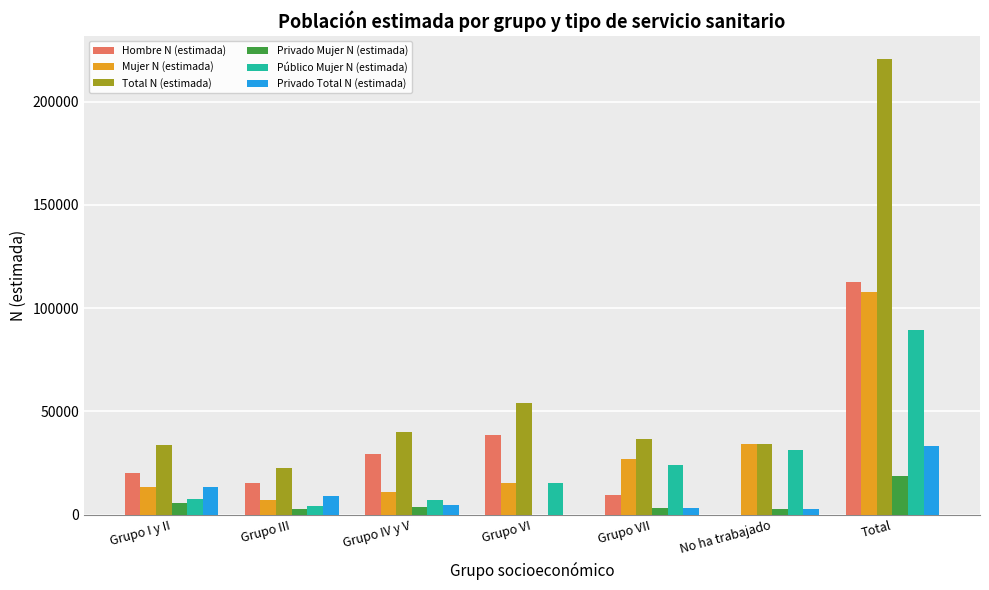

Read the Total N (estimada) value at Grupo I y II.

33552